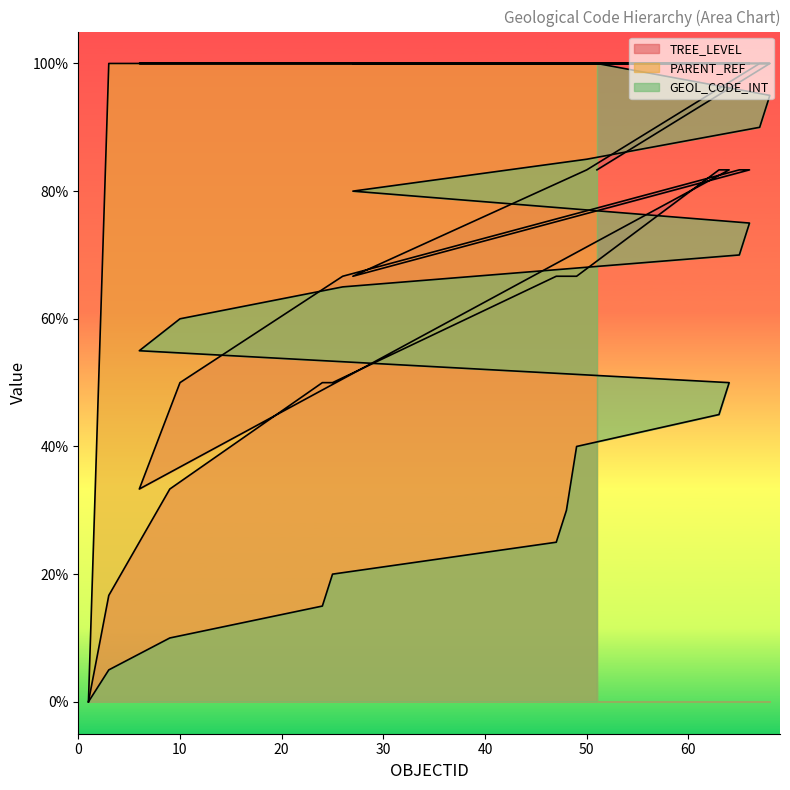

Is it true that PARENT_REF equals 100.0 at 47?

True